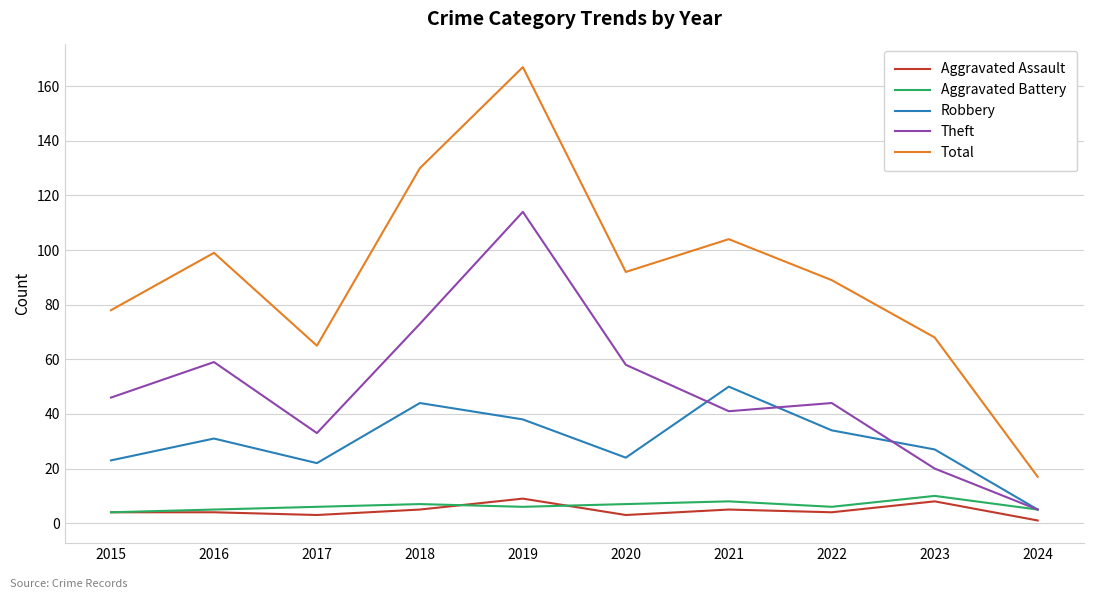

True or false: Aggravated Assault has a value of 3 at 2020.

True